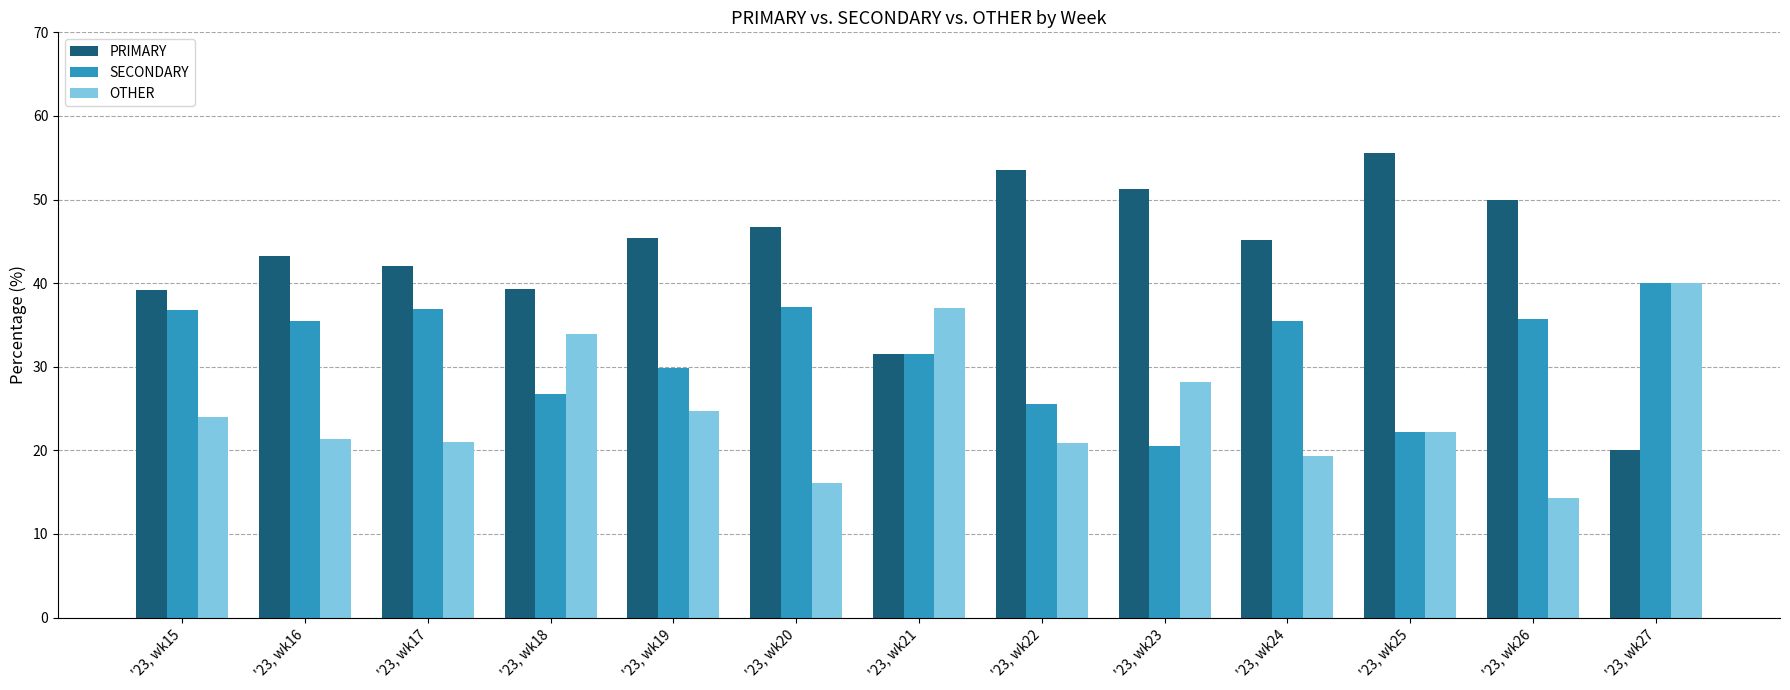

Which series has the largest total across all categories?

PRIMARY